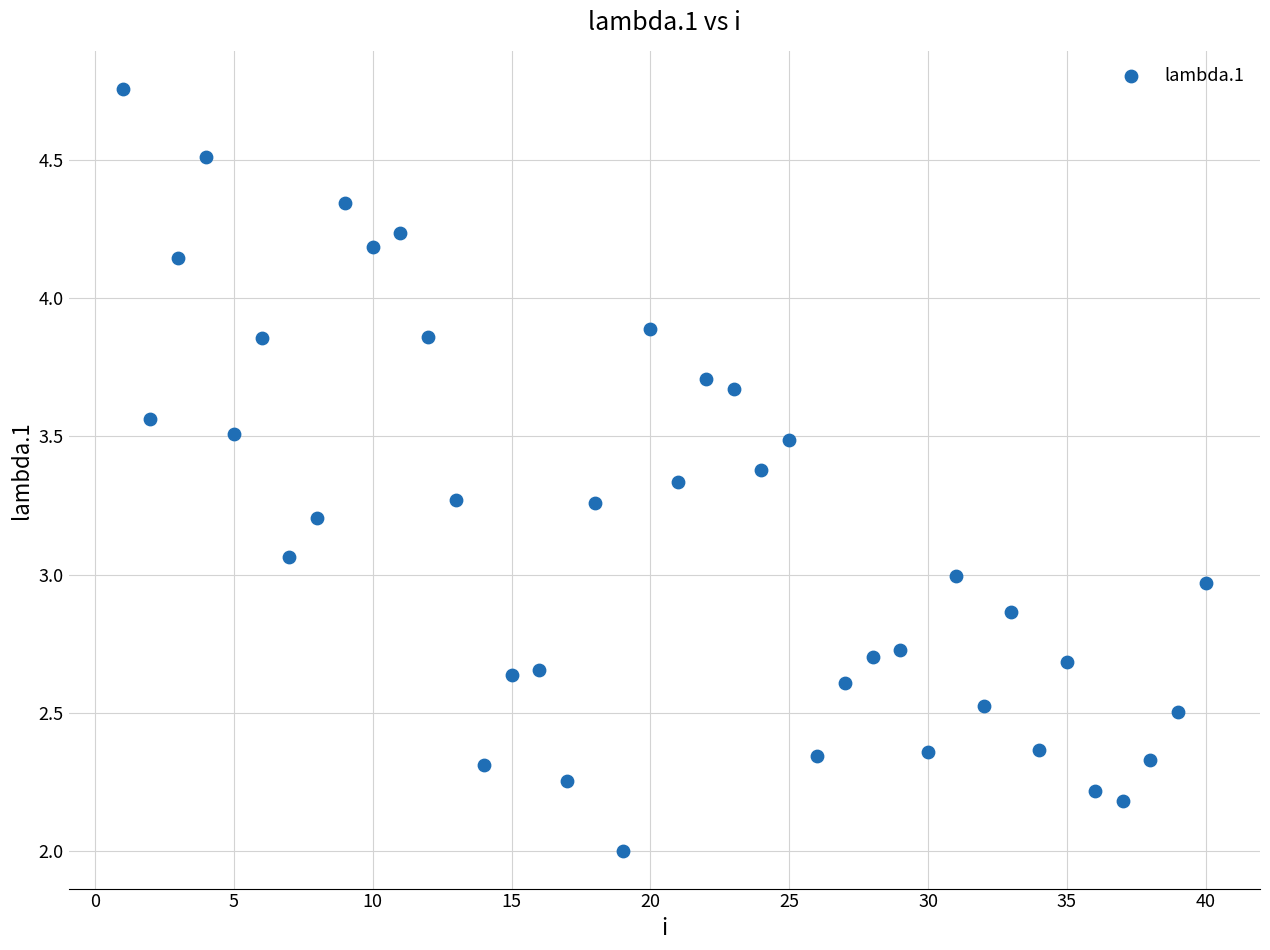

What is the range of X values (max minus min)?

39.0